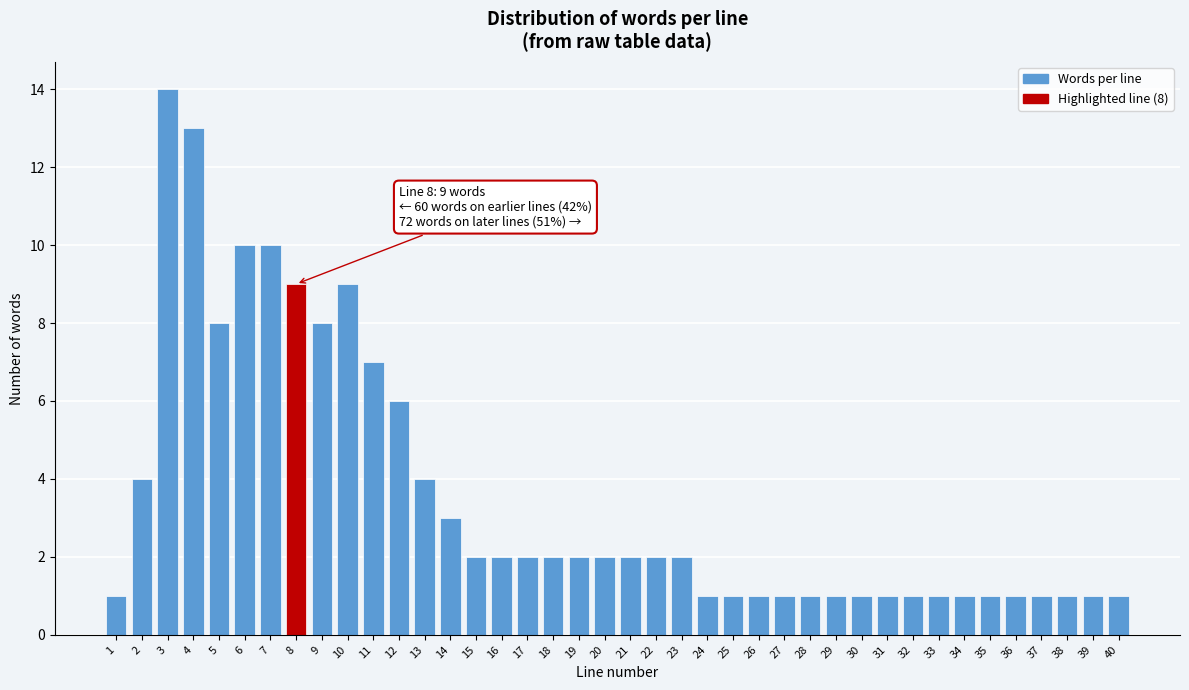

What is the sum of the values at 19 and 35?

3